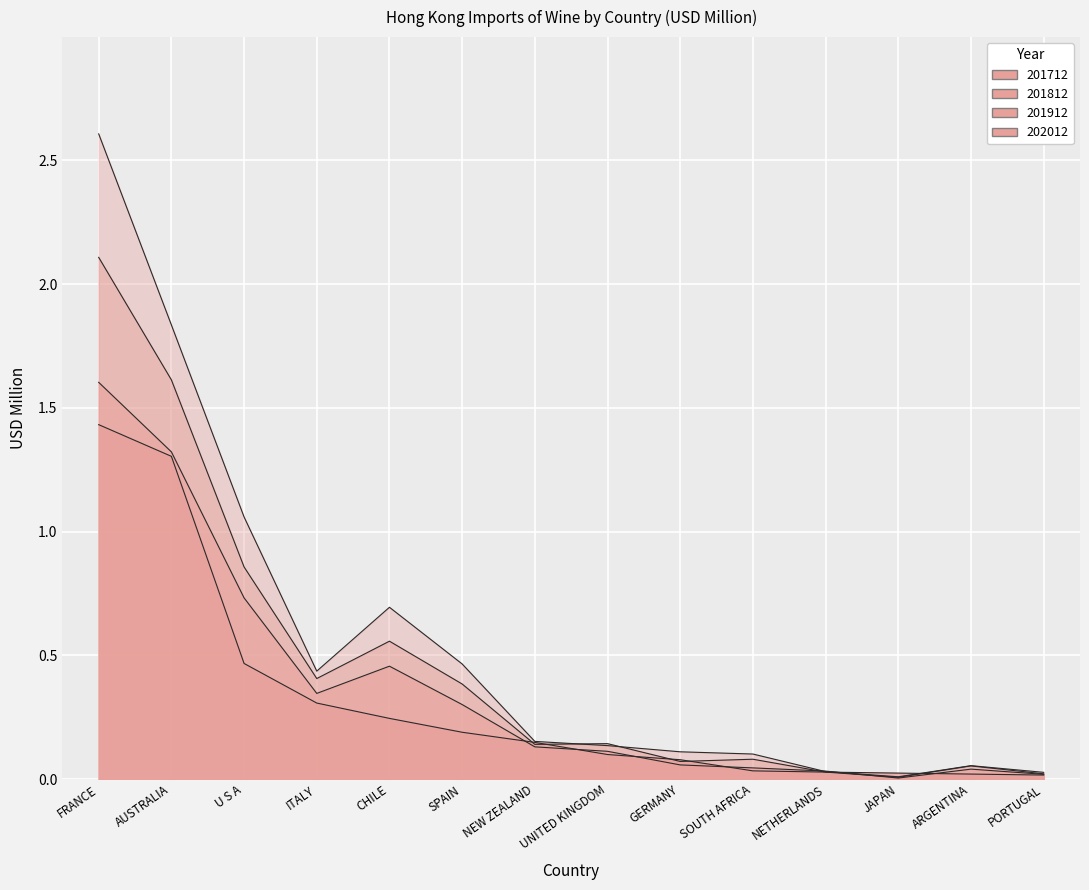

Count the number of categories in the chart.

14